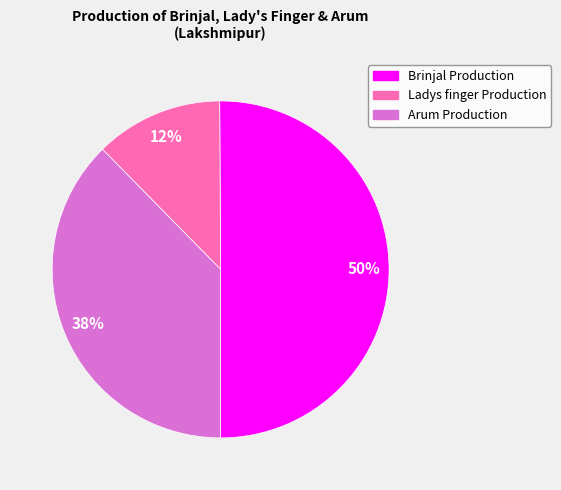

To the nearest percent, what is the difference between the largest and smallest slice percentages?

38%